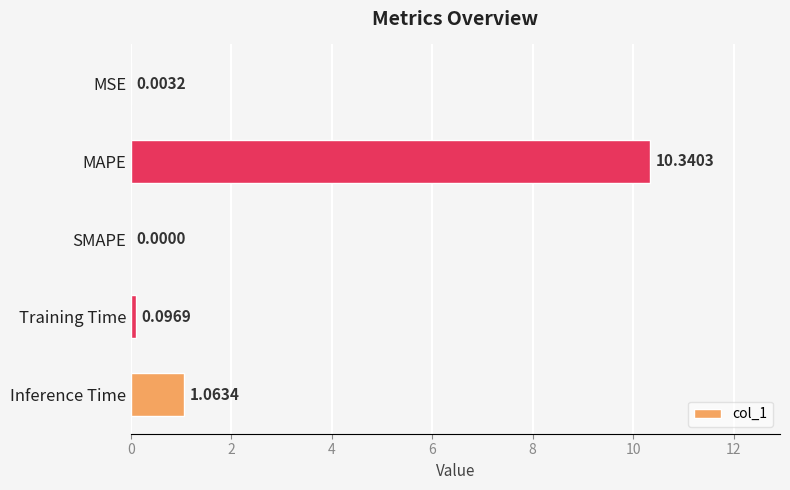

How many positive values are there?

4